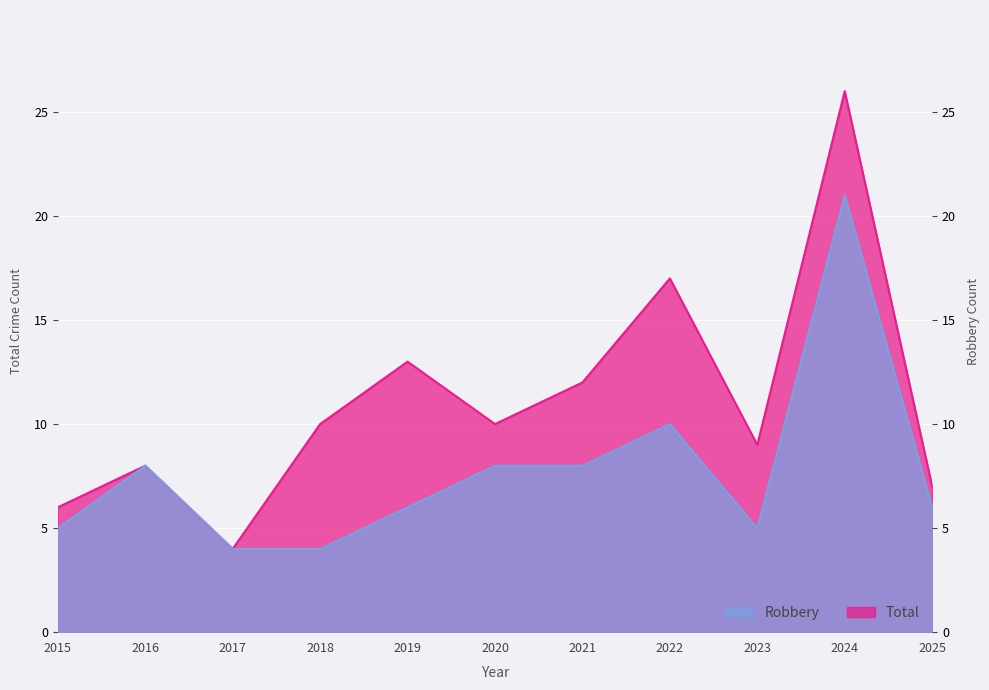

Which category has the lowest value across all series?

2017